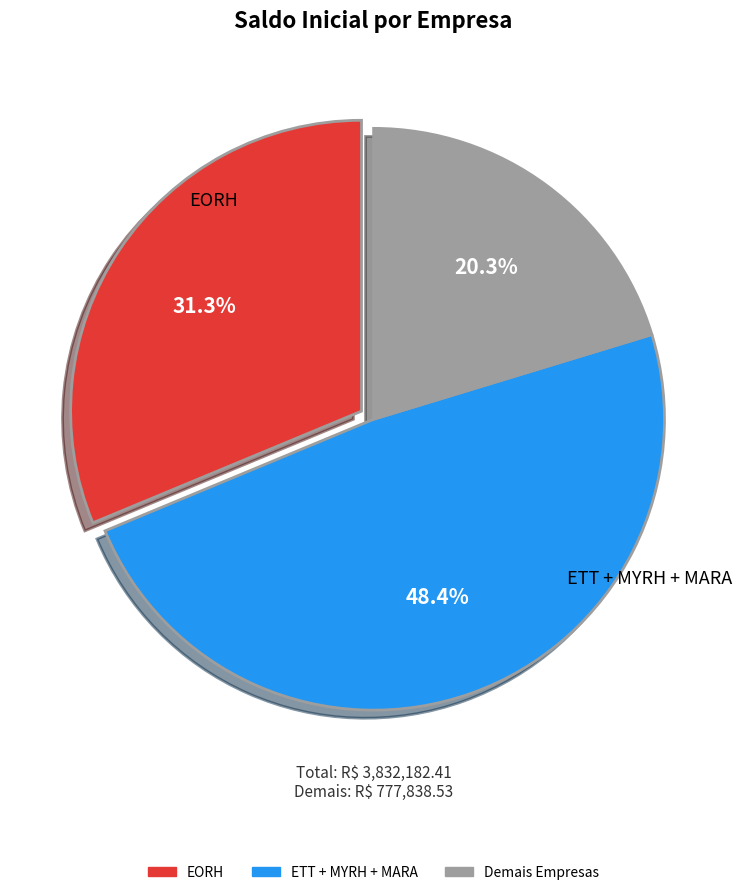

Is there a majority slice in this chart?

No